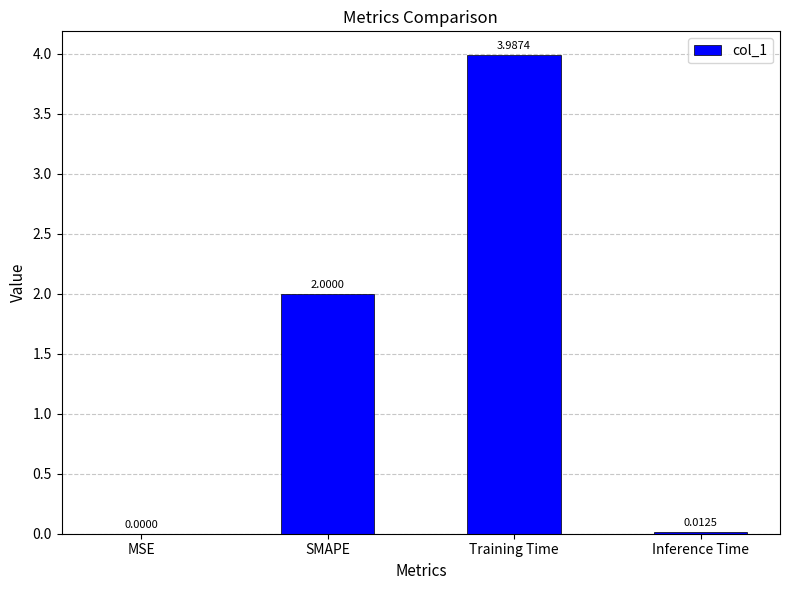

Count the number of data series in this chart.

1